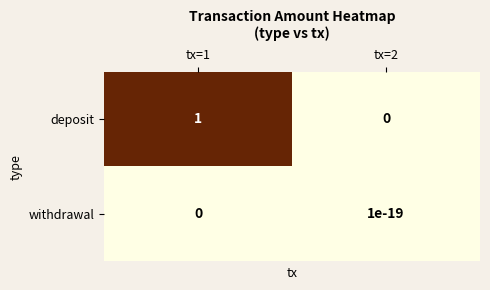

Rank the categories by deposit value from highest to lowest.

tx=1, tx=2